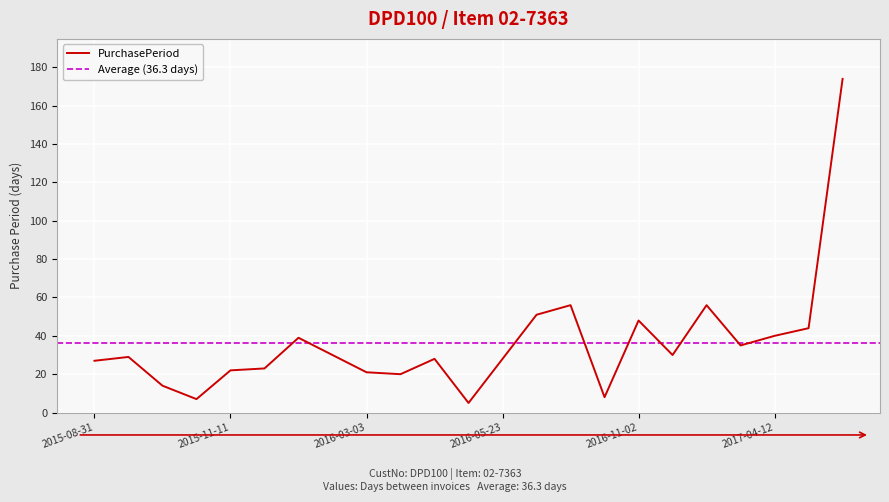

What is the change in value from 2015-12-04 to 2016-02-11?

+7